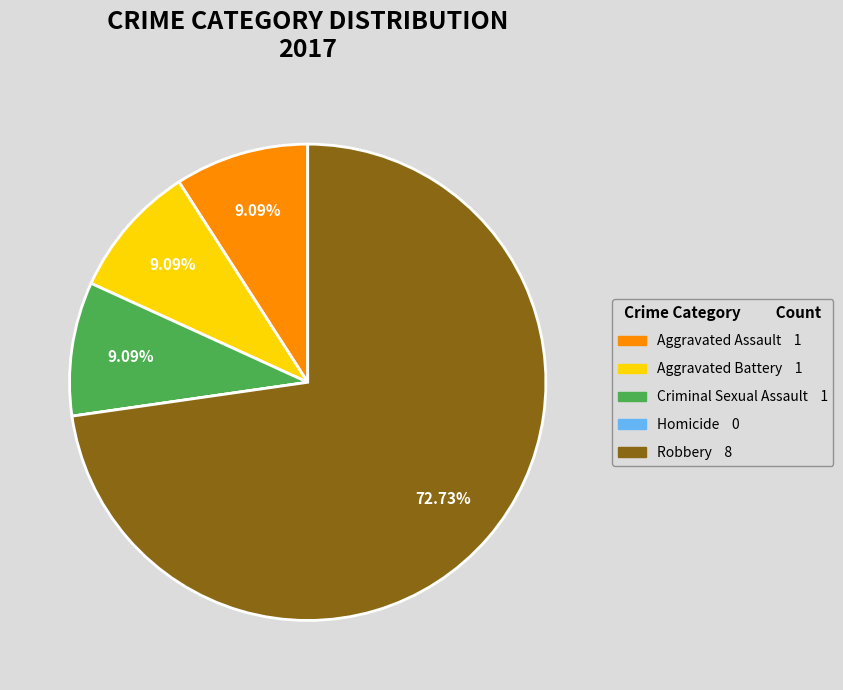

Do Aggravated Battery and Aggravated Assault together represent more than half of the pie?

No